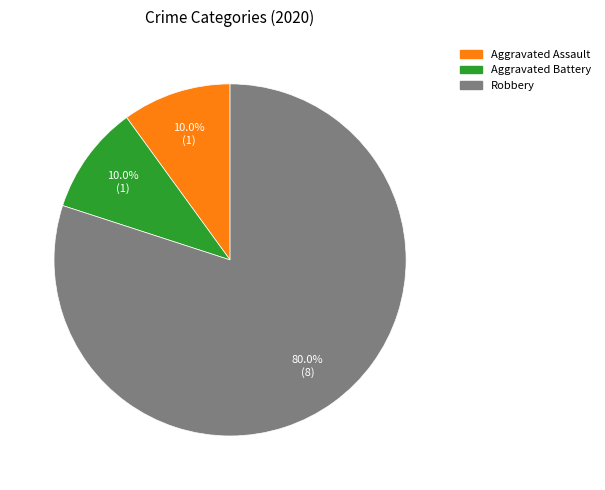

Combined, do Aggravated Assault and Robbery account for over 50%?

Yes